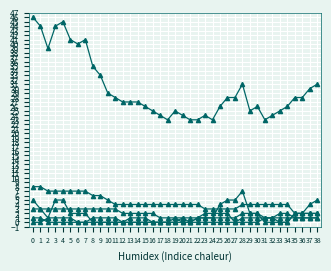

Does the chart have visible grid lines?

Yes